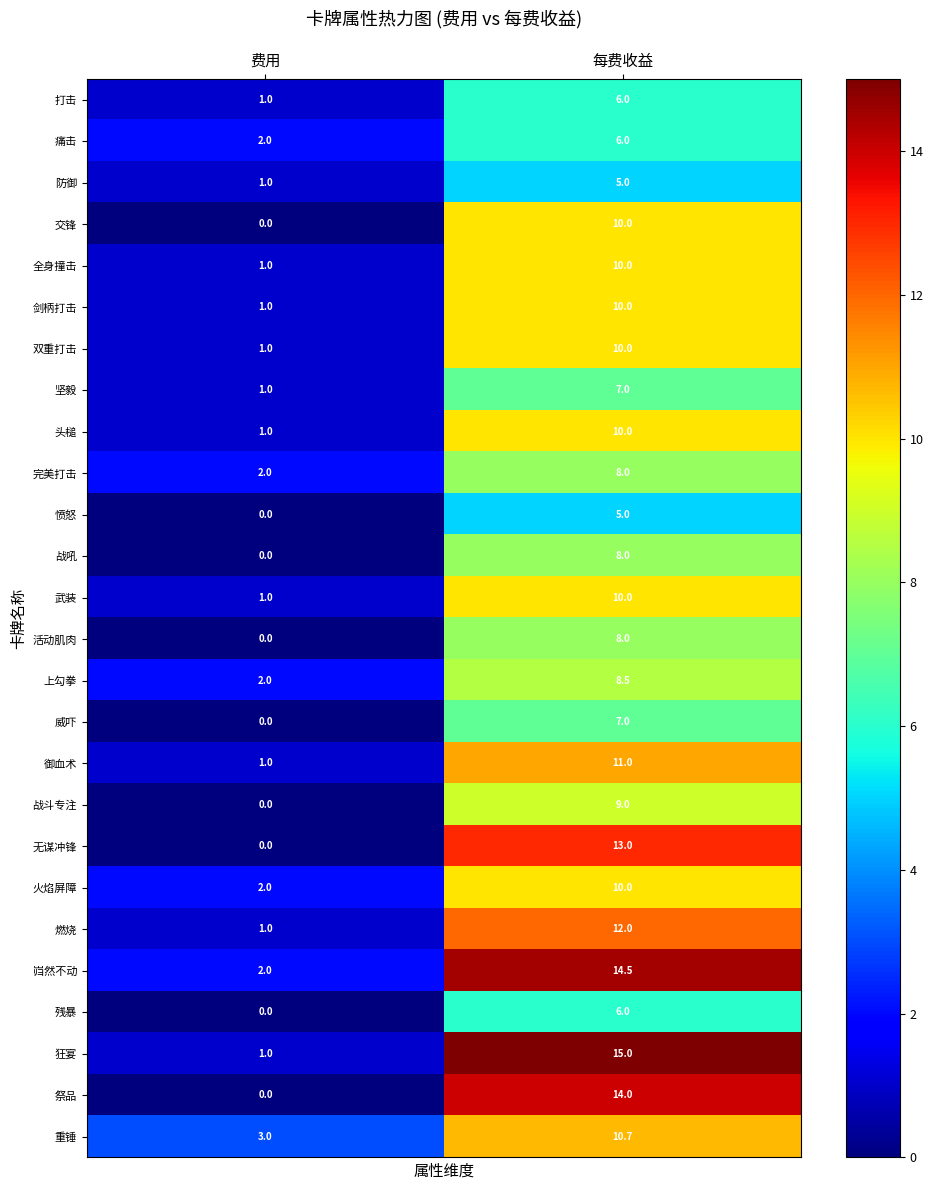

What is the spread (max minus min) of values at 费用?

3.0